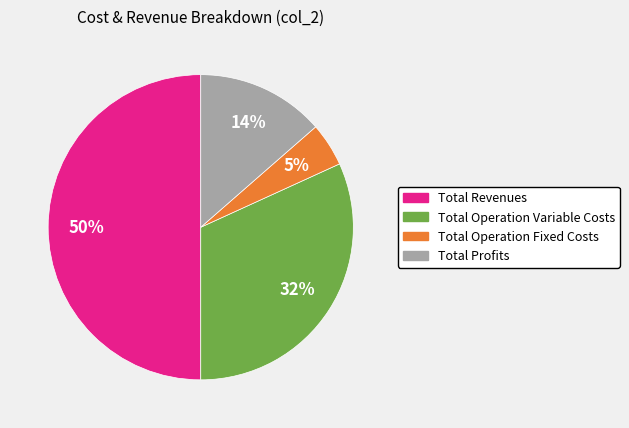

To the nearest percent, what is the difference between the largest and smallest slice percentages?

45%